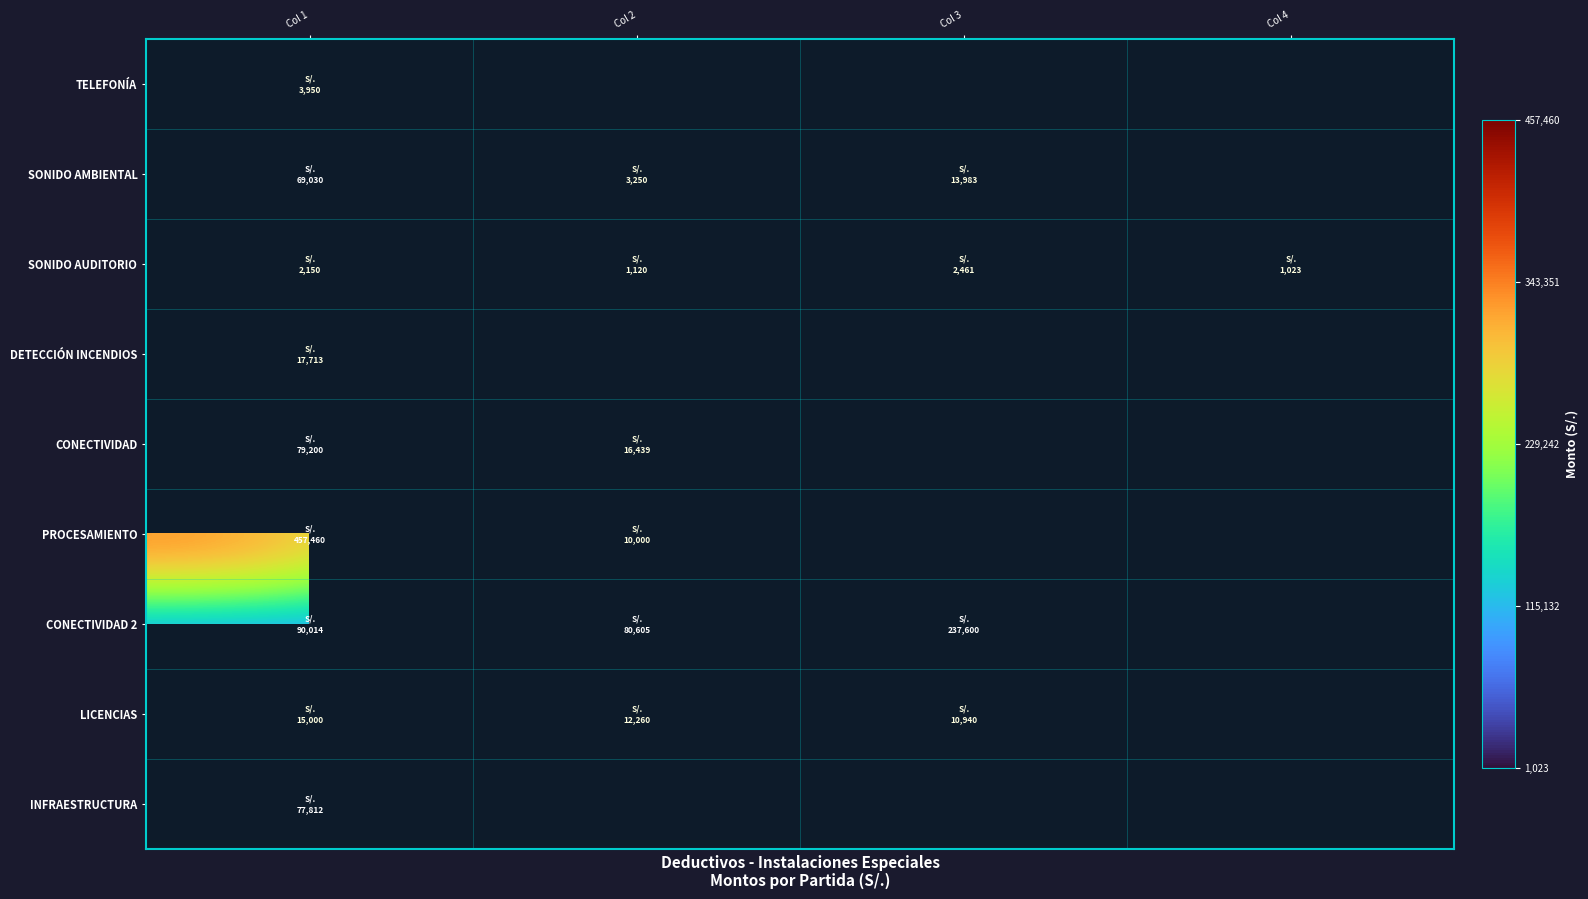

At which label is TELEFONÍA closest to 3950?

Col 1